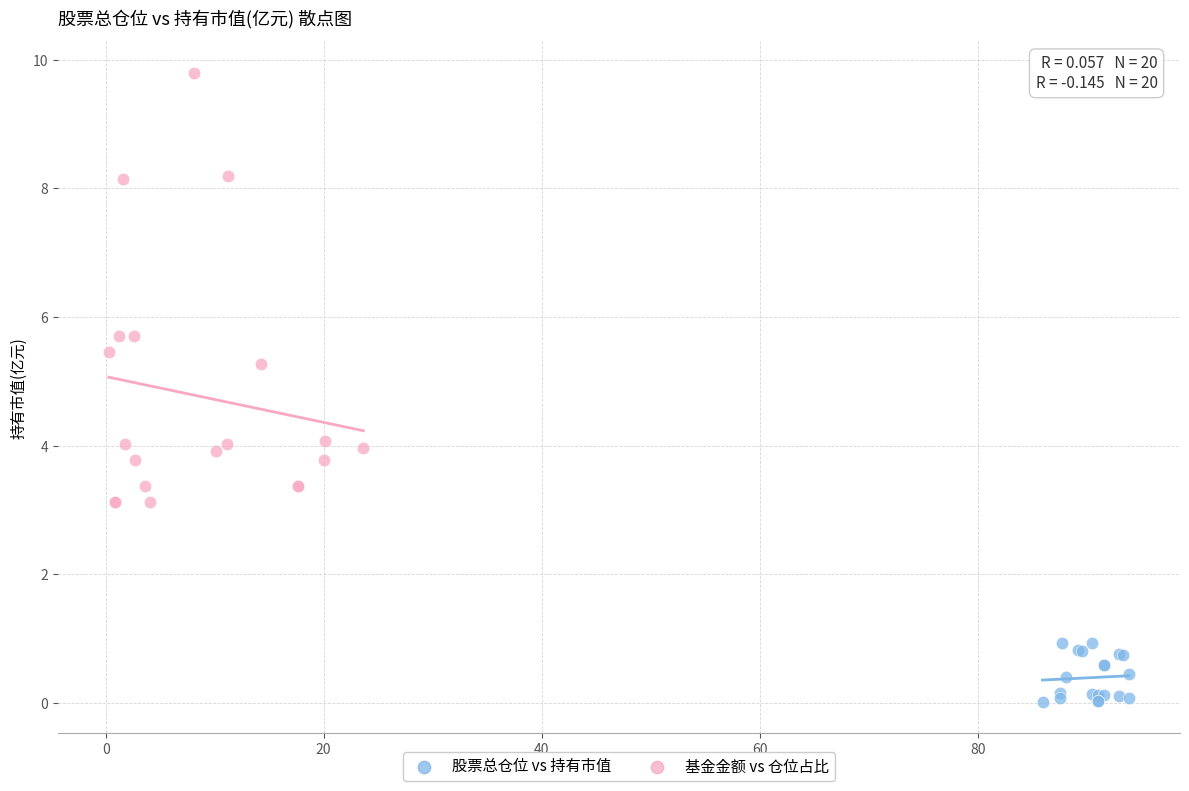

Which series reaches the minimum Y coordinate?

股票总仓位 vs 持有市值